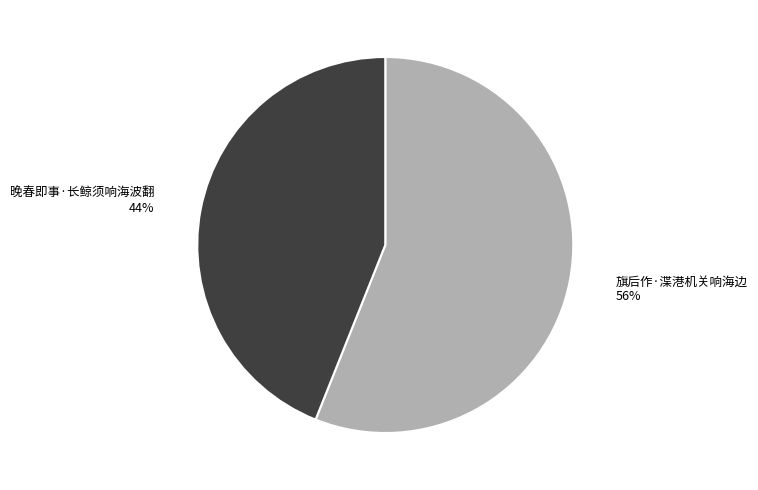

Is there a majority slice in this chart?

Yes